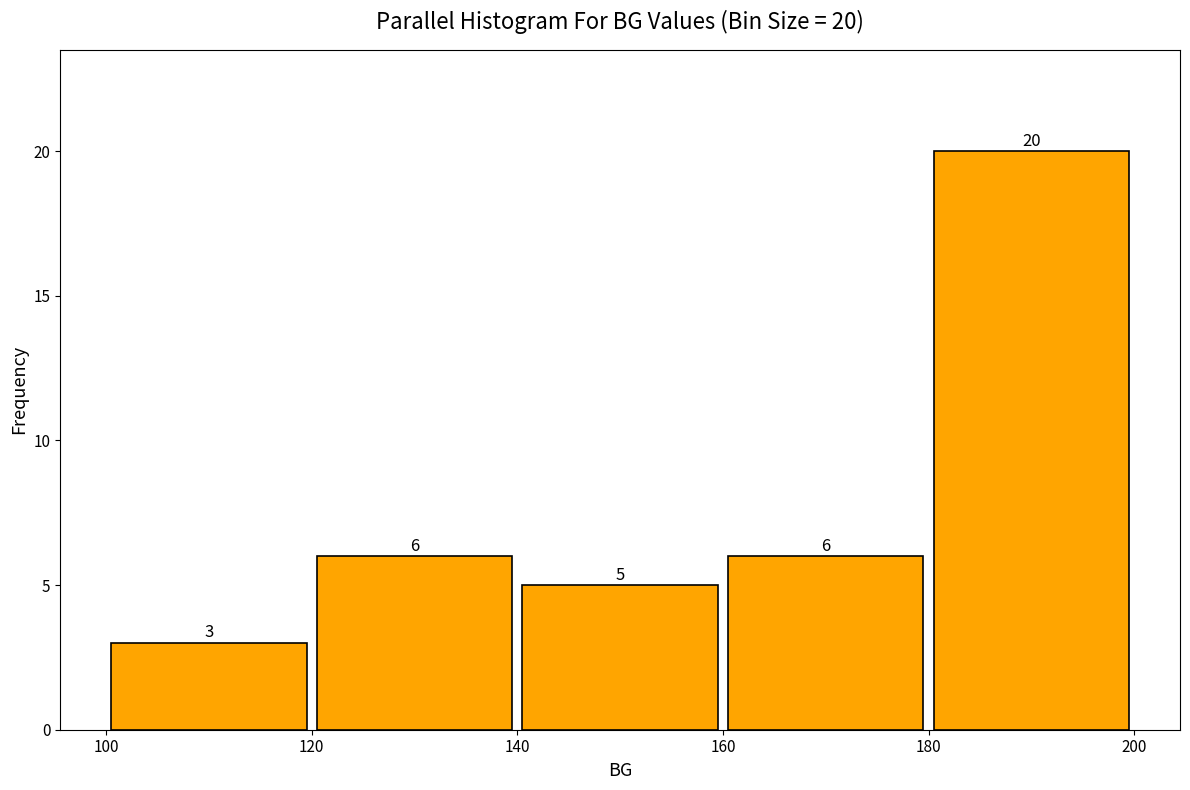

Over which range of the x-axis is the bar tallest?

180 to 200